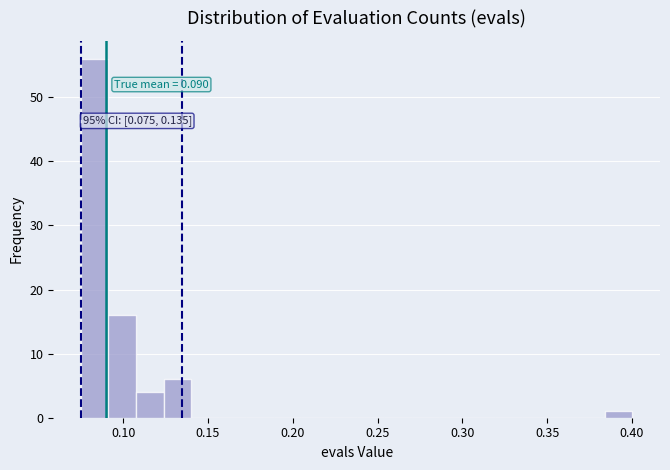

Around what value on the x-axis is the tallest bar? Give the approximate position of its centre, as read against the axis.

0.085